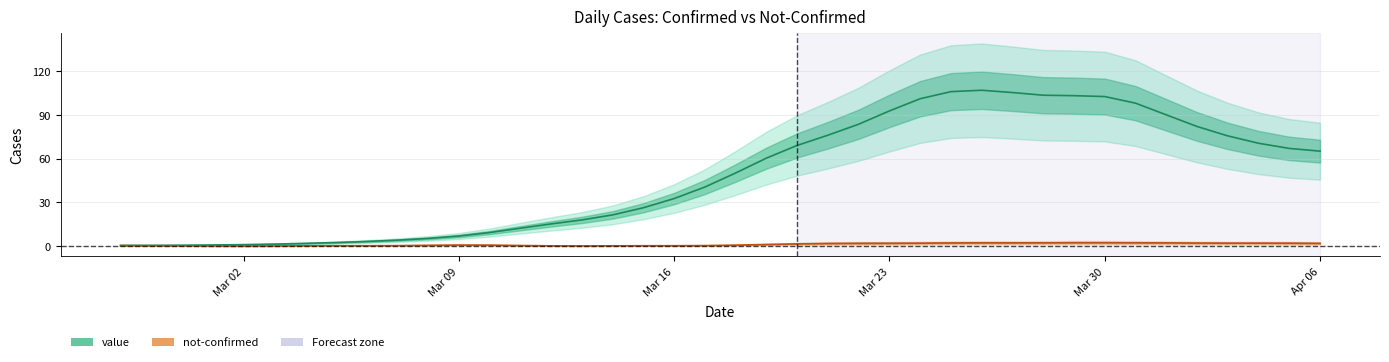

How many interior local valleys (lower than both neighbors) does the data have?

1